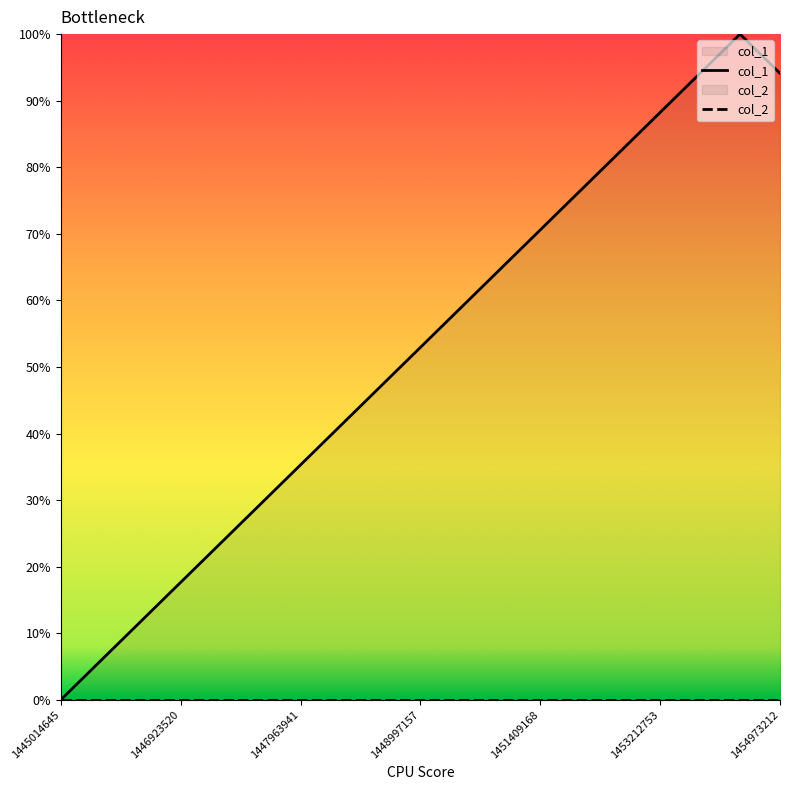

What is the spread (max minus min) of values at 1448997157?

52.9